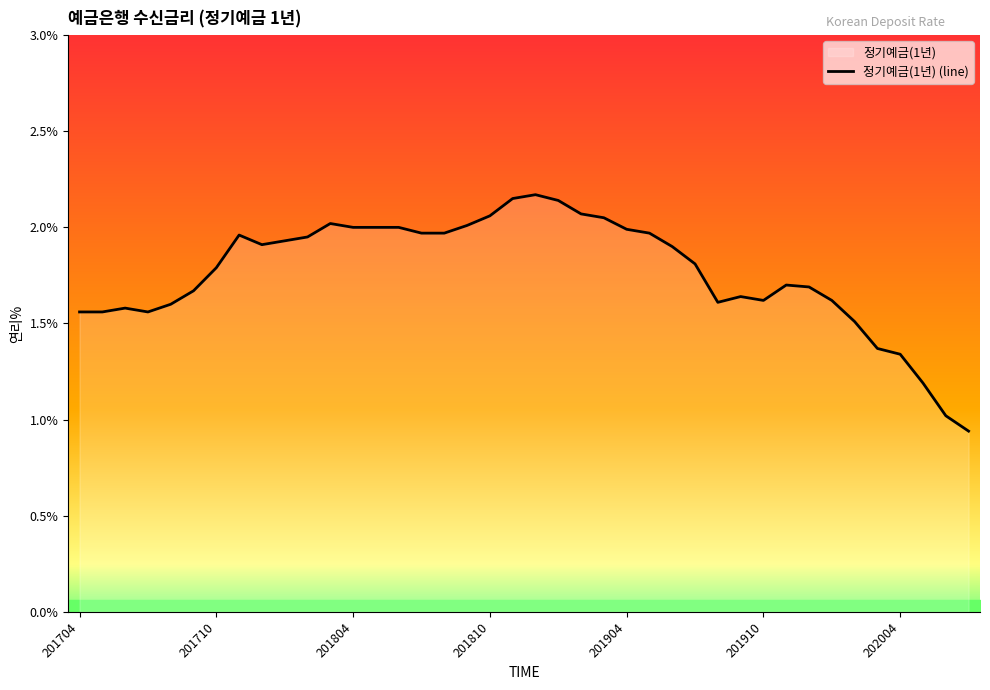

The value at 23 is 3.5. True or false?

False